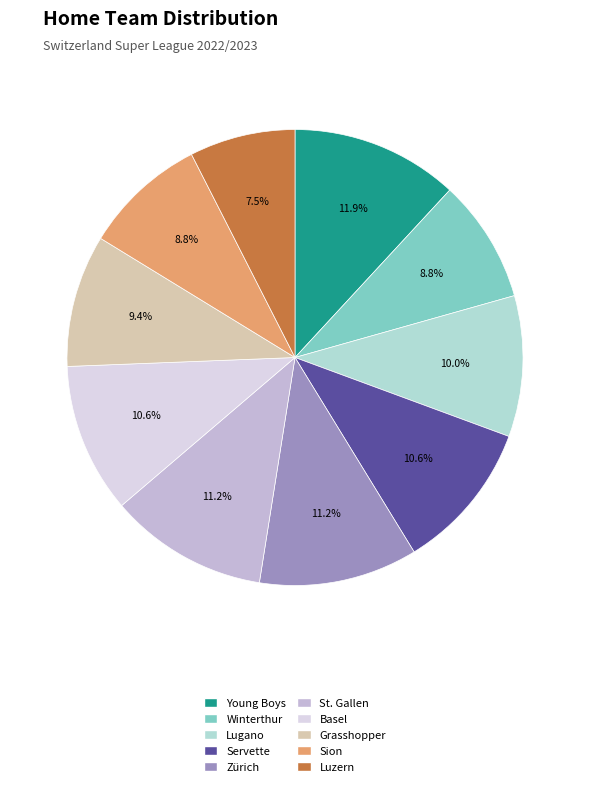

Count the number of slices in the pie.

10